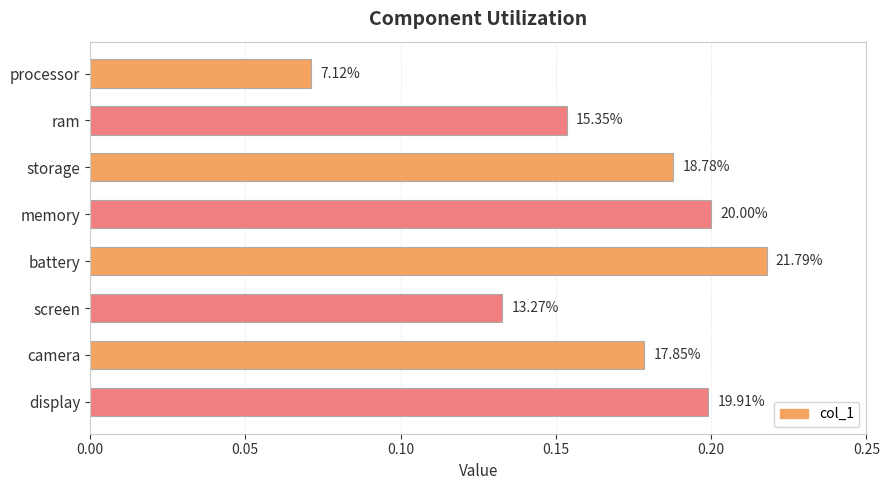

How many bars are there in total?

8